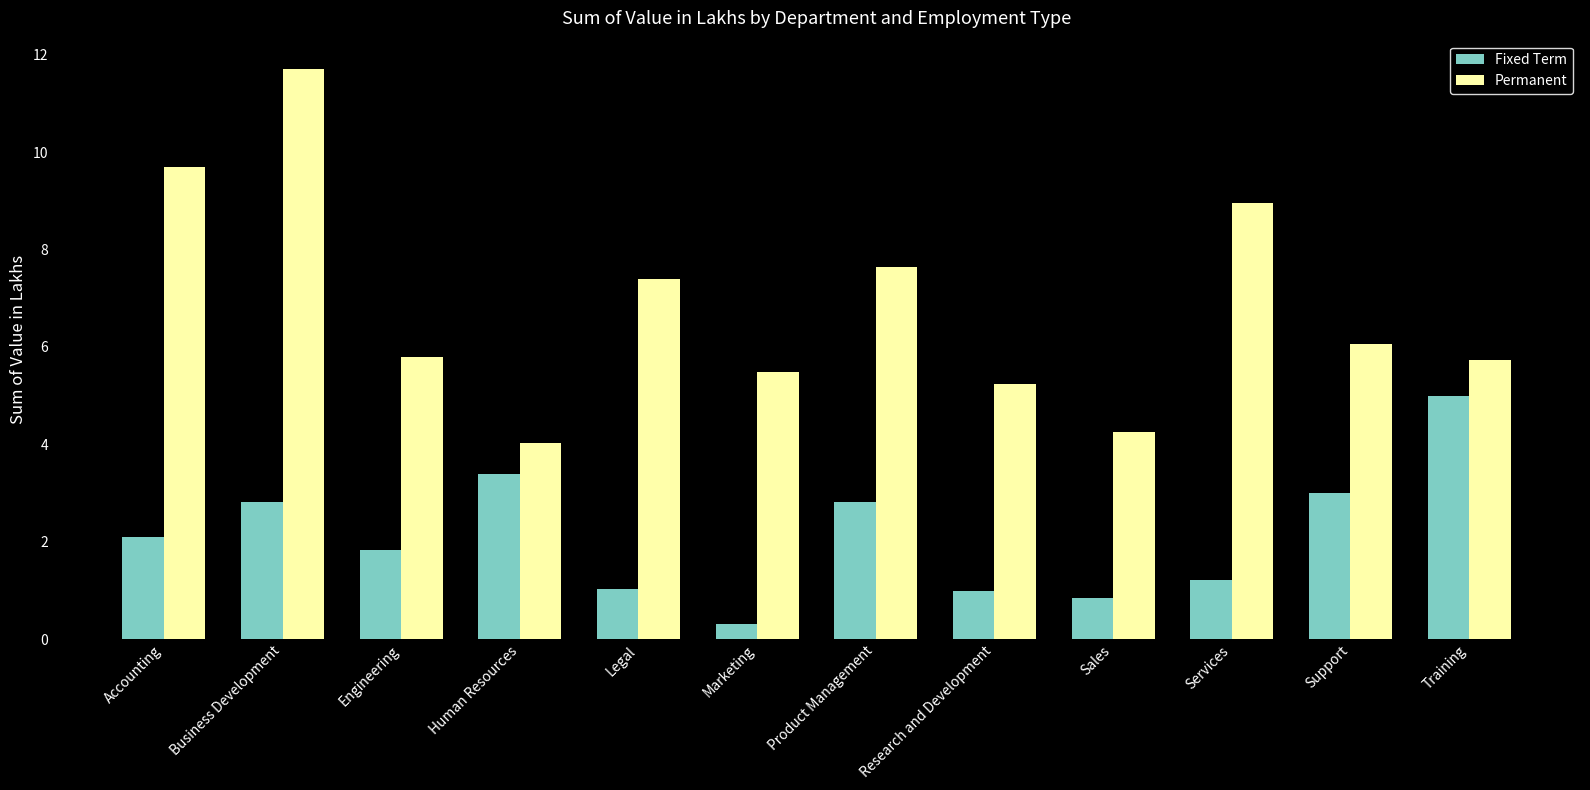

List the series in order of their overall mean, highest first.

Permanent, Fixed Term